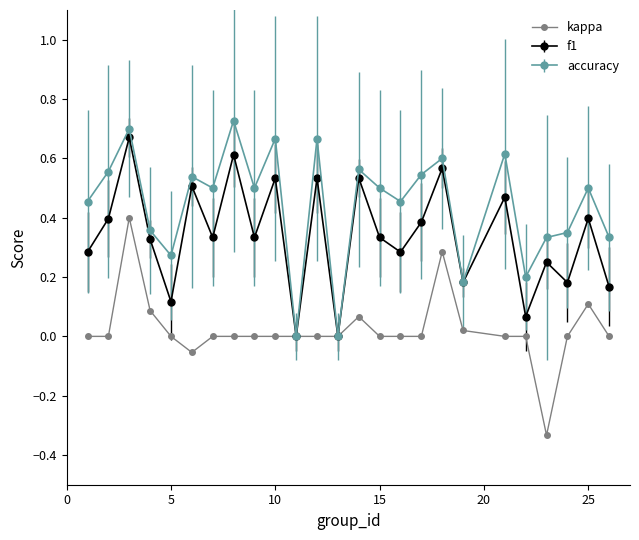

How many lines are shown in the chart?

3